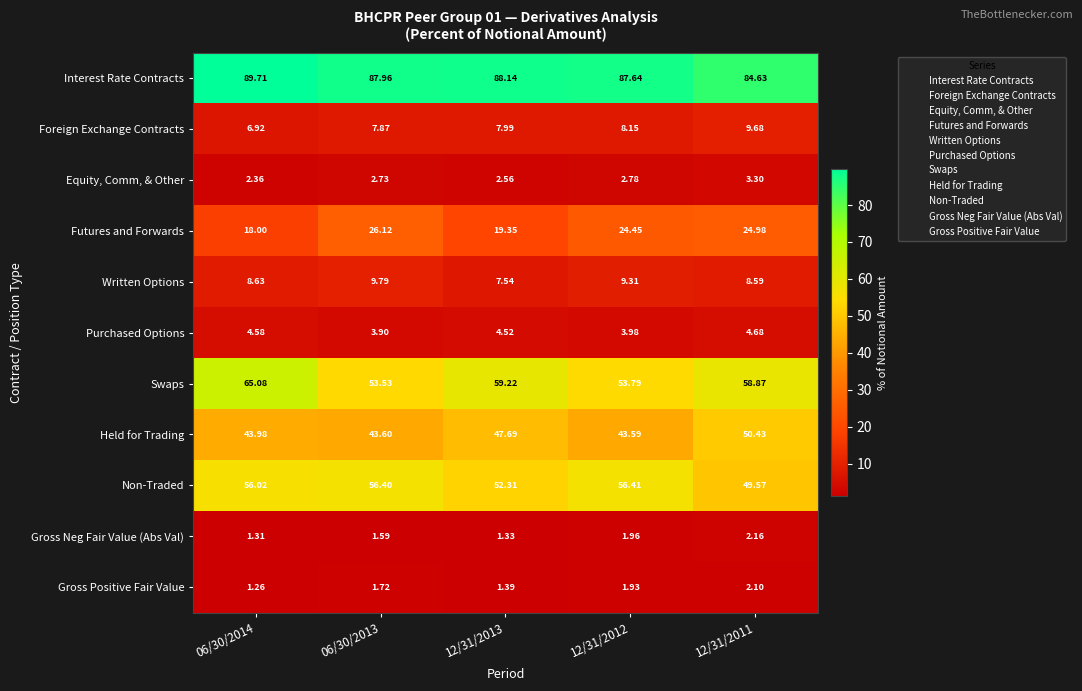

Is the value of Gross Neg Fair Value (Abs Val) at 12/31/2012 greater than the value of Interest Rate Contracts at 06/30/2013?

No